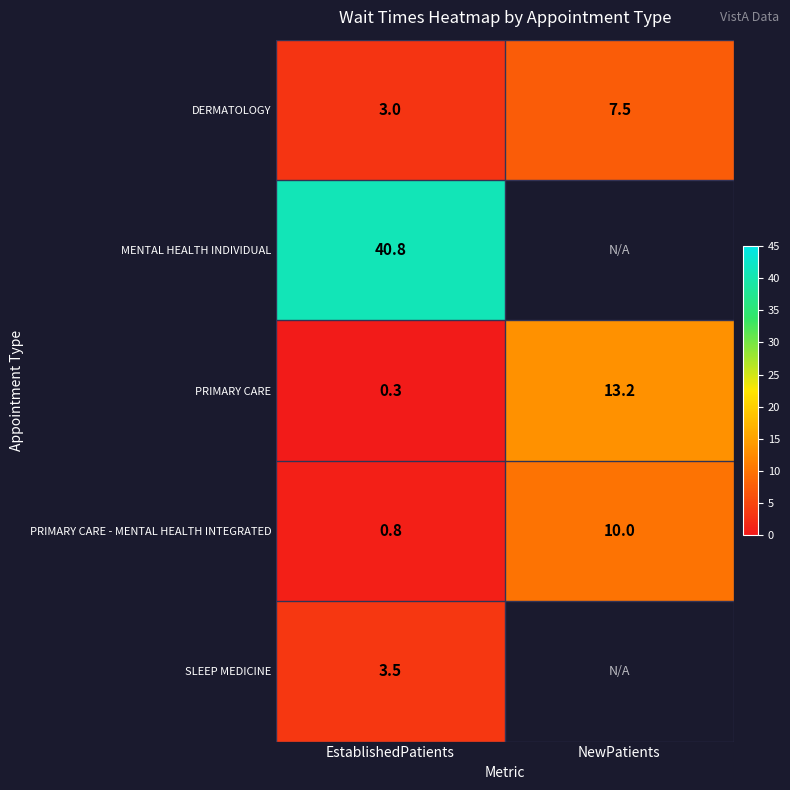

The value of PRIMARY CARE - MENTAL HEALTH INTEGRATED at EstablishedPatients is 0.4. True or false?

False